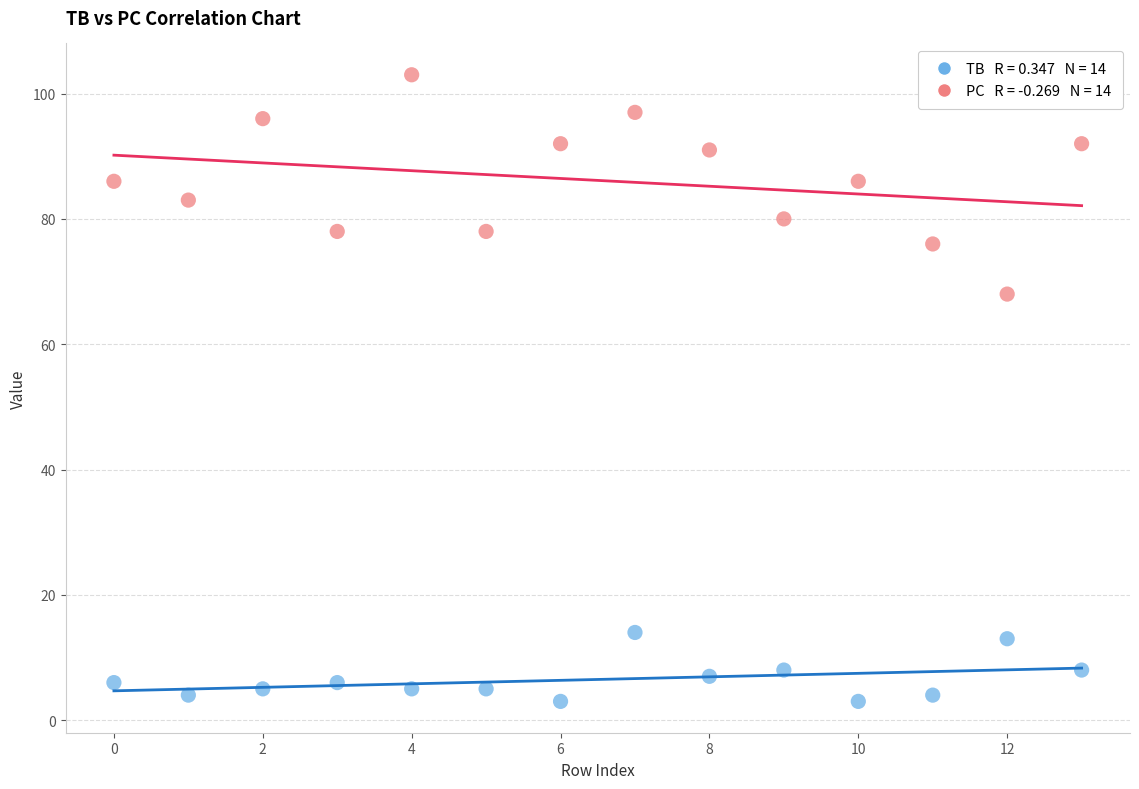

Across all data points, what is the range of Y values (max minus min)?

100